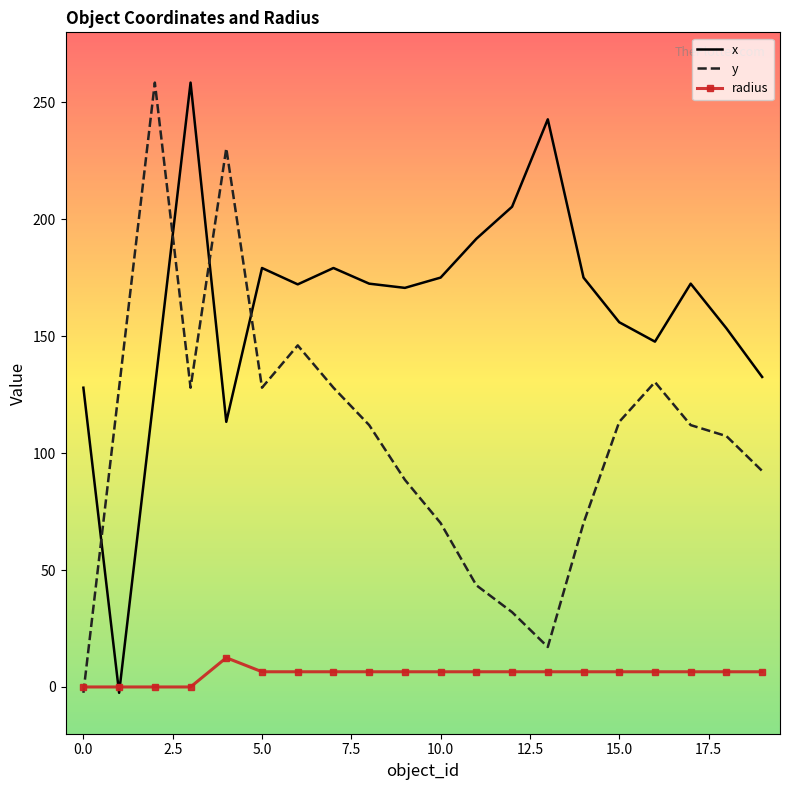

How many times do x and radius cross each other?

2